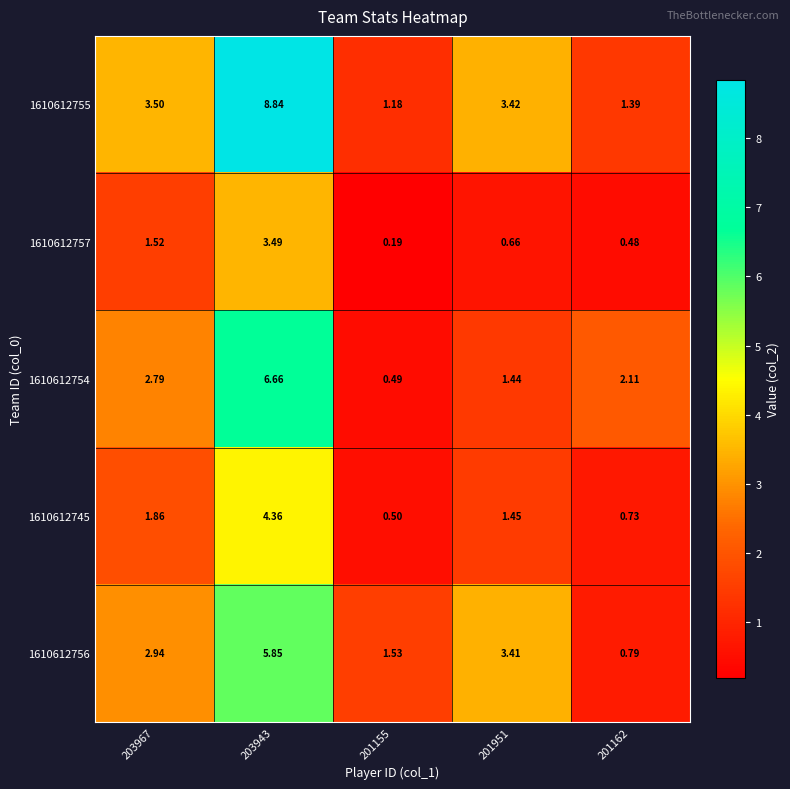

Reading left to right, extract all data points from this chart.

1610612755: 203967=3.5	203943=8.8	201155=1.2	201951=3.4	201162=1.4
1610612757: 203967=1.5	203943=3.5	201155=0.2	201951=0.7	201162=0.5
1610612754: 203967=2.8	203943=6.7	201155=0.5	201951=1.4	201162=2.1
1610612745: 203967=1.9	203943=4.4	201155=0.5	201951=1.4	201162=0.7
1610612756: 203967=2.9	203943=5.8	201155=1.5	201951=3.4	201162=0.8